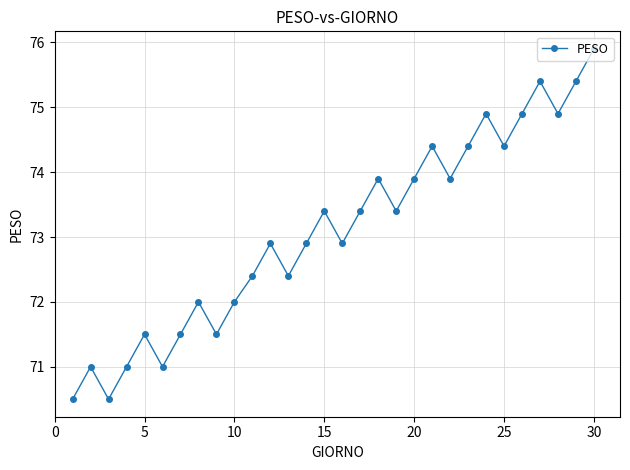

Does the chart have visible grid lines?

Yes